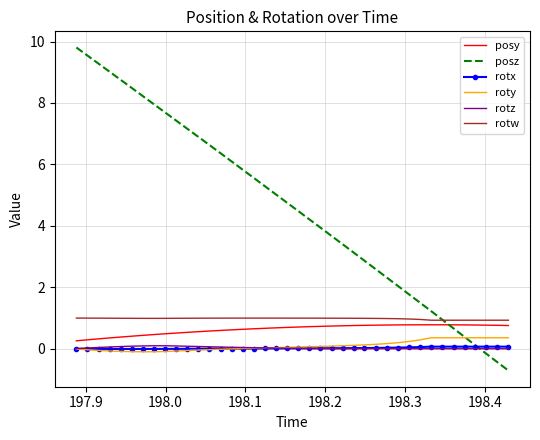

What is the difference between the second highest and second lowest values in the posz series?

10.0